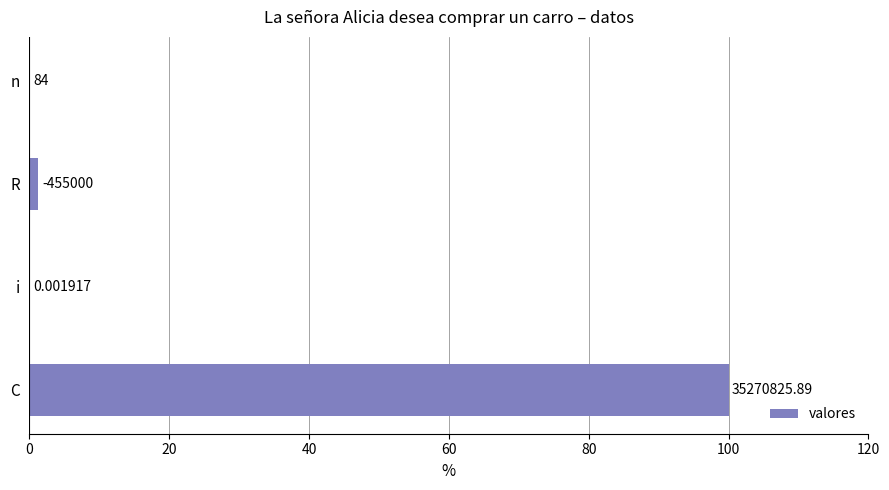

Are the bars horizontal?

Yes